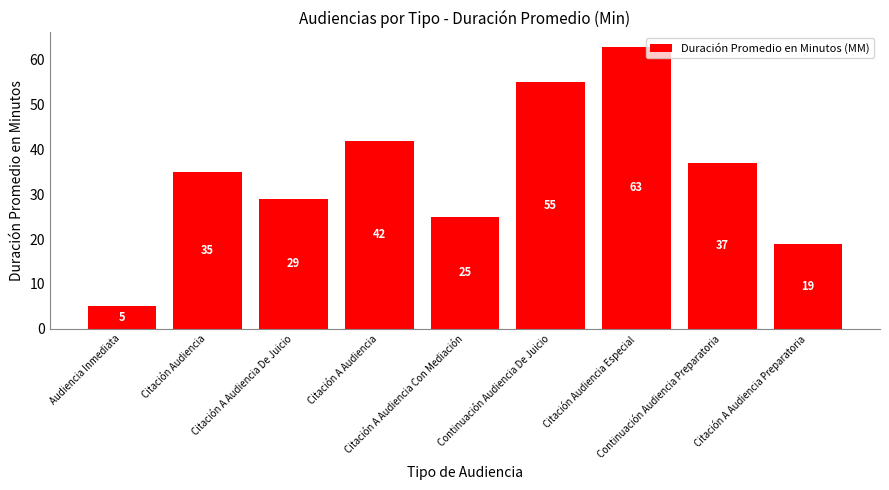

True or false: the data shows 35 at Citación Audiencia.

True